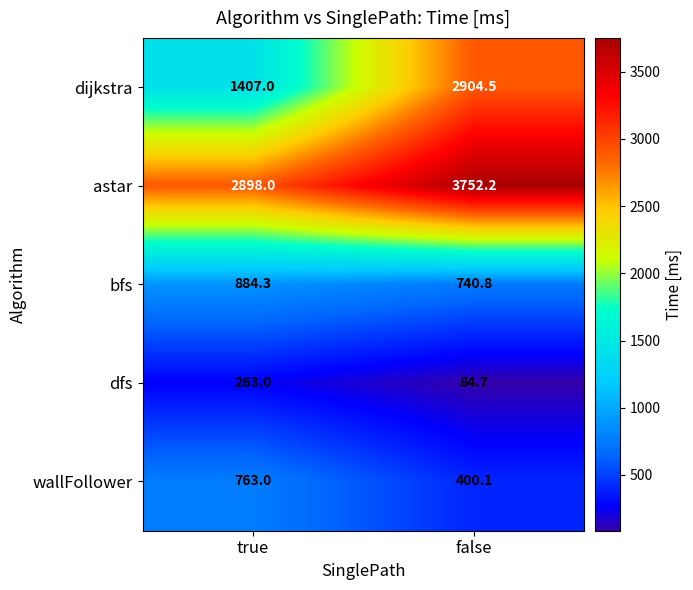

Which series has the largest range (max minus min)?

dijkstra